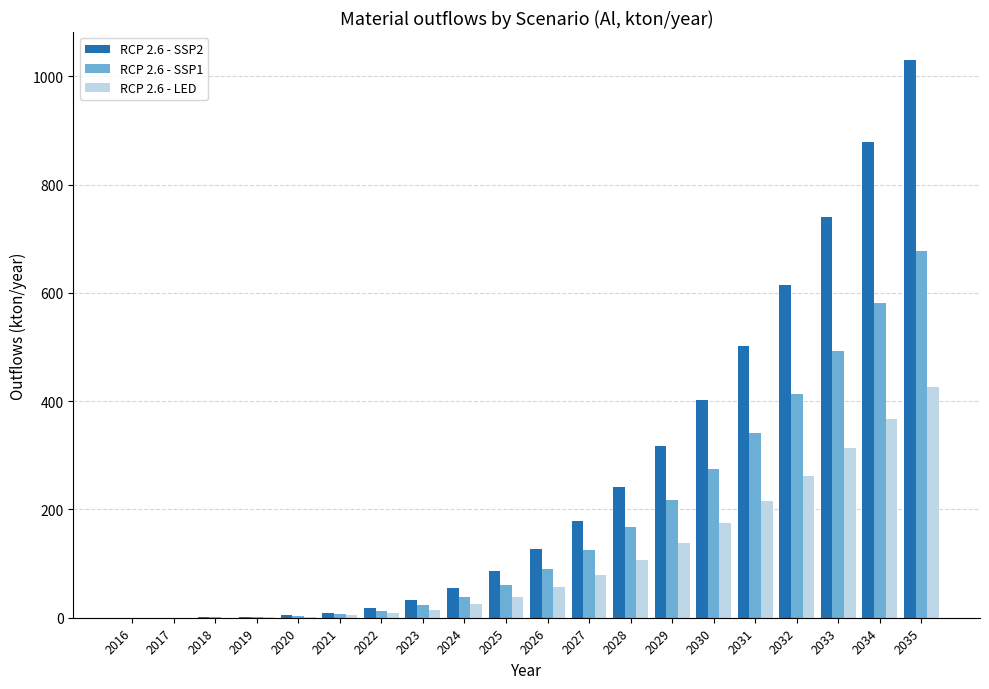

What is the greatest value displayed?

1030.2